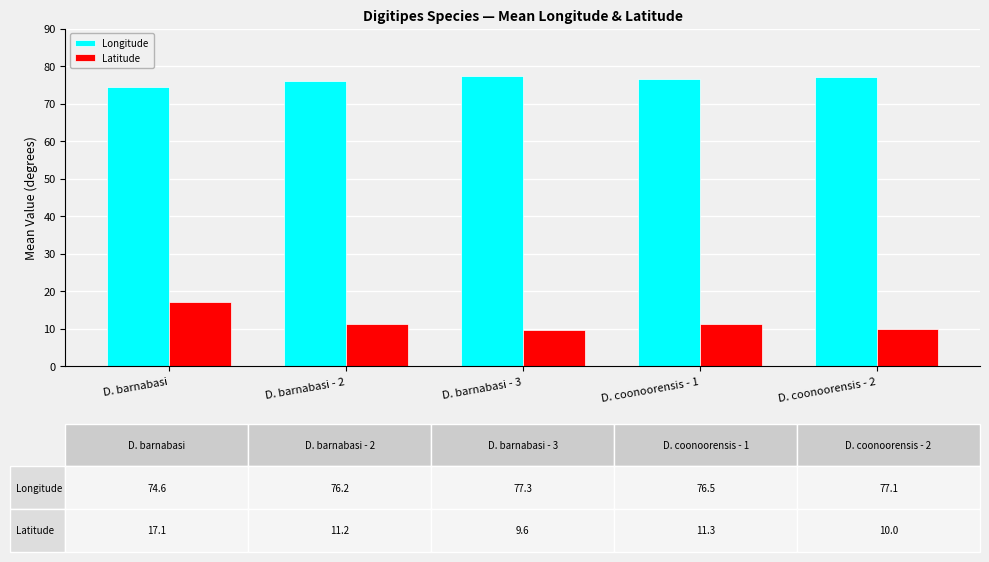

Are the bars grouped side by side (vs. stacked)?

Yes